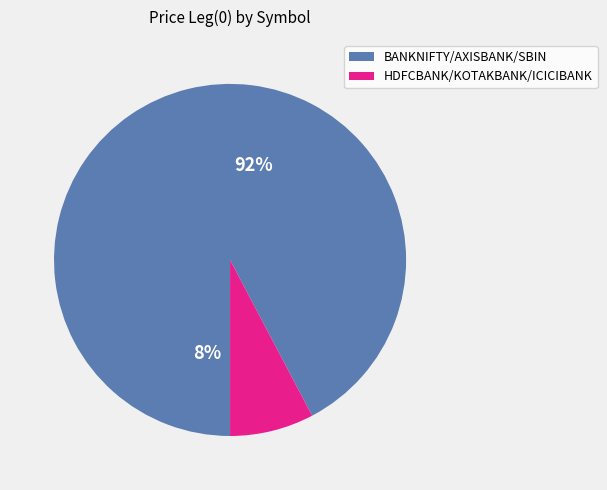

Which has a higher value, HDFCBANK or BANKNIFTY?

BANKNIFTY